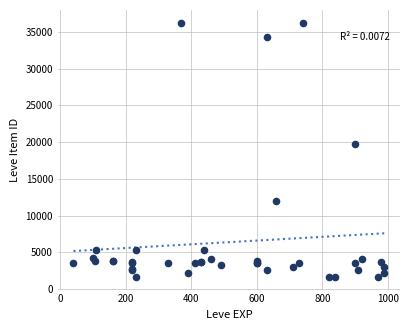

What Y value in the scatter plot is closest to 18967?

19744